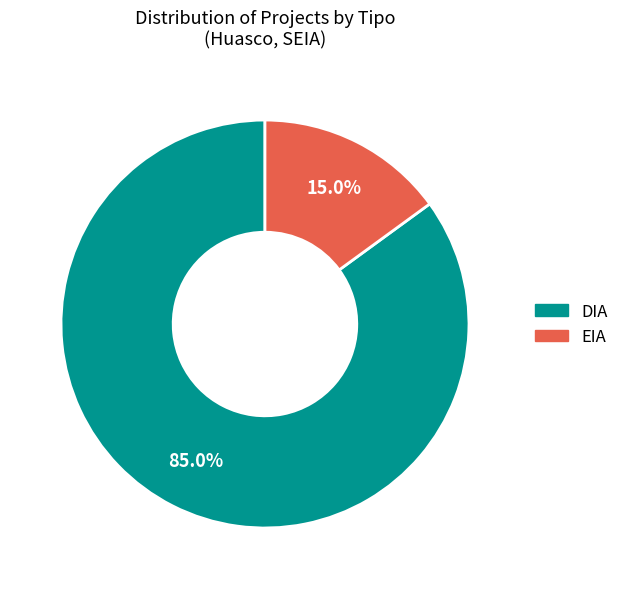

To the nearest percent, what percentage of the pie is DIA?

85%